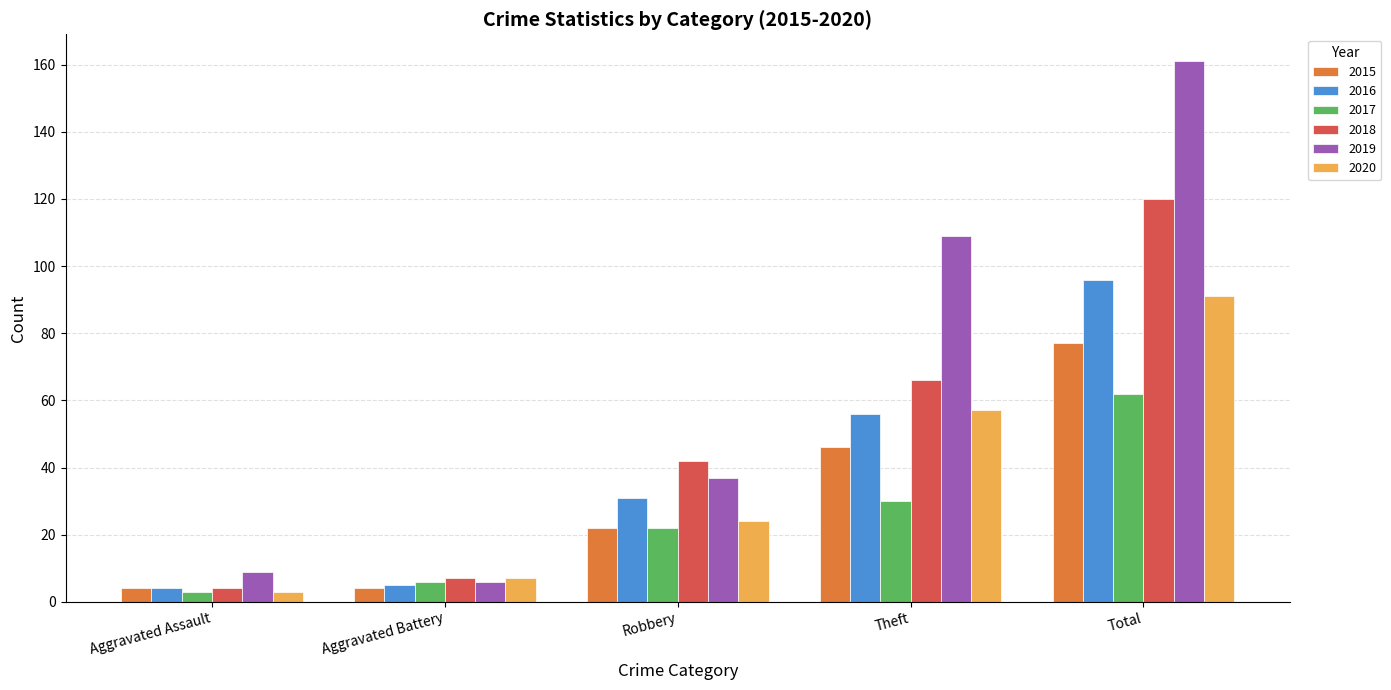

What position from the left is Robbery?

3